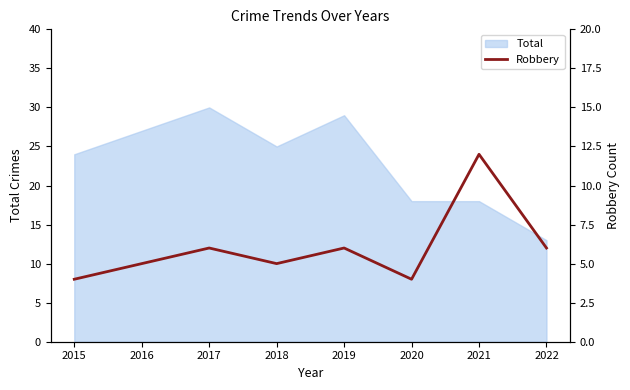

How many data points are less than 6?

4